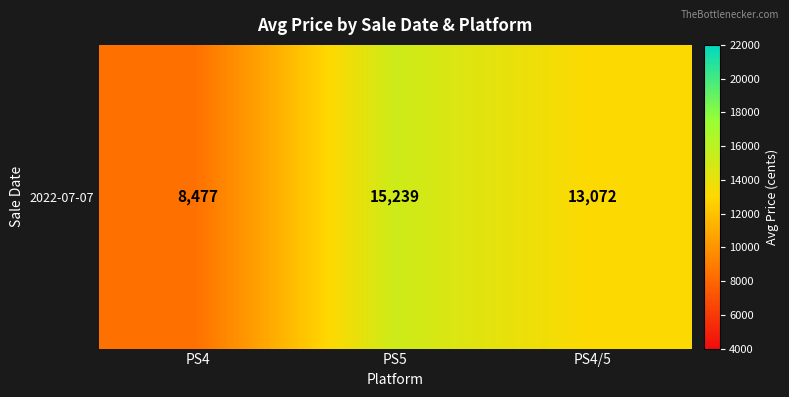

Where does the data first go above 13072?

PS5